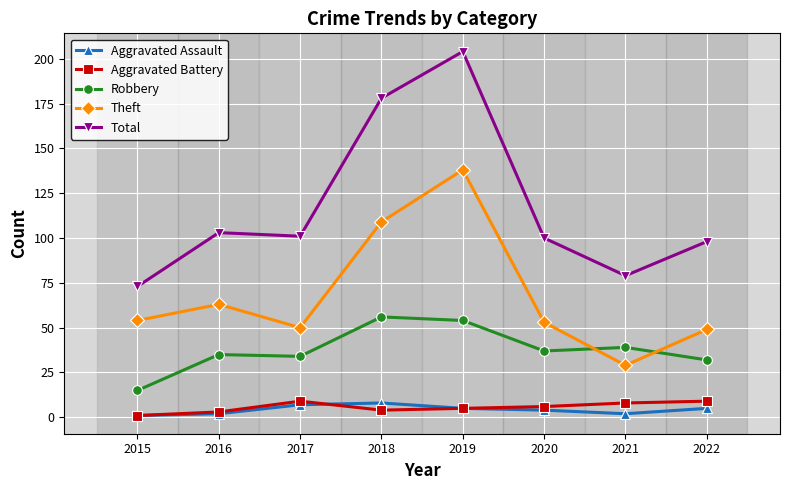

Count the number of data series in this chart.

5